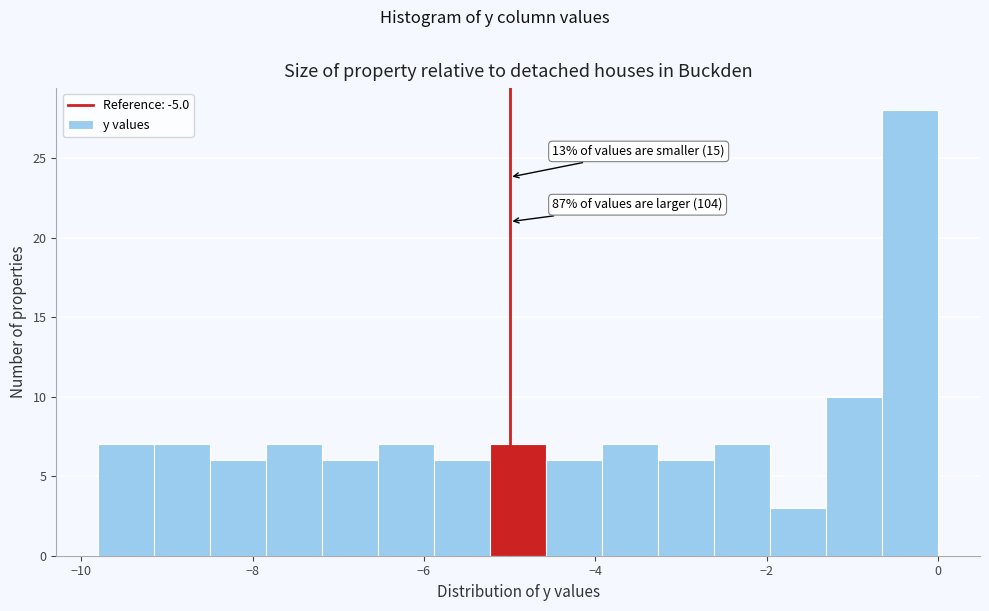

Around what value on the x-axis is the tallest bar? Give the approximate position of its centre, as read against the axis.

-0.4